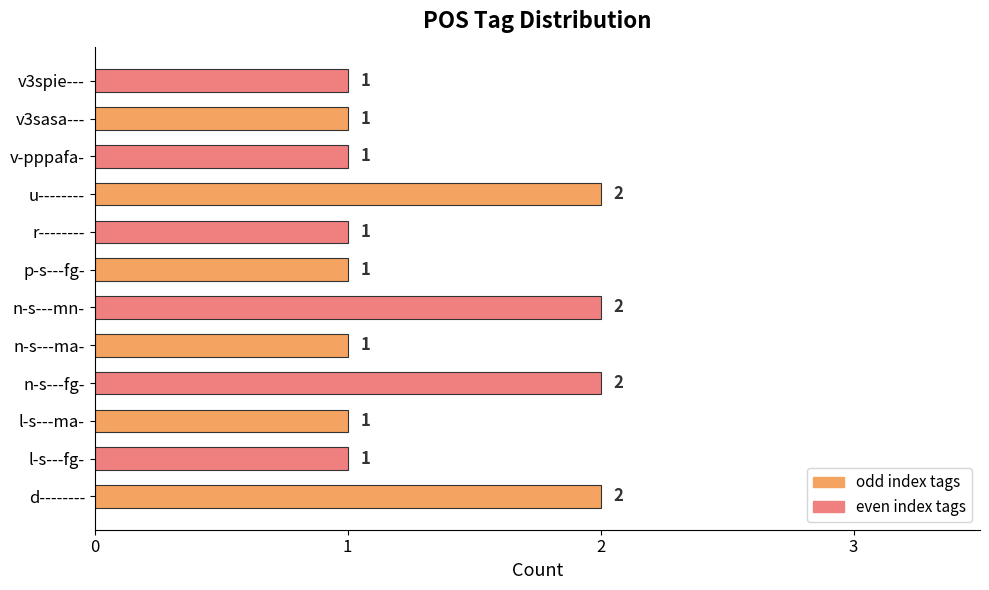

The value at n-s---mn- is 2. True or false?

True